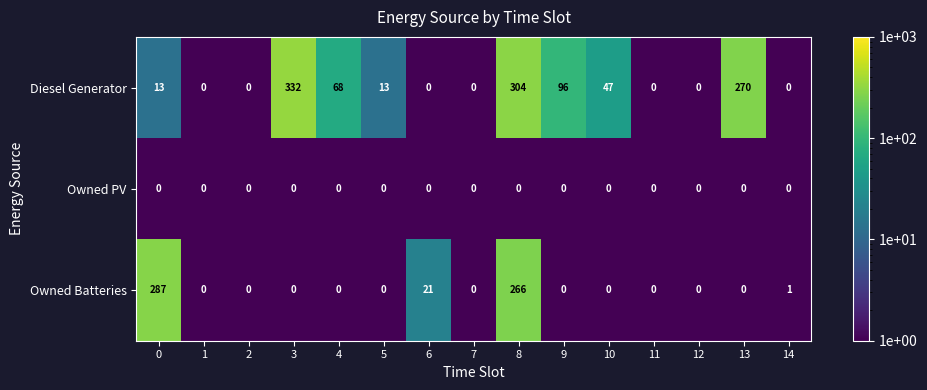

Which category has the highest value across all series?

3